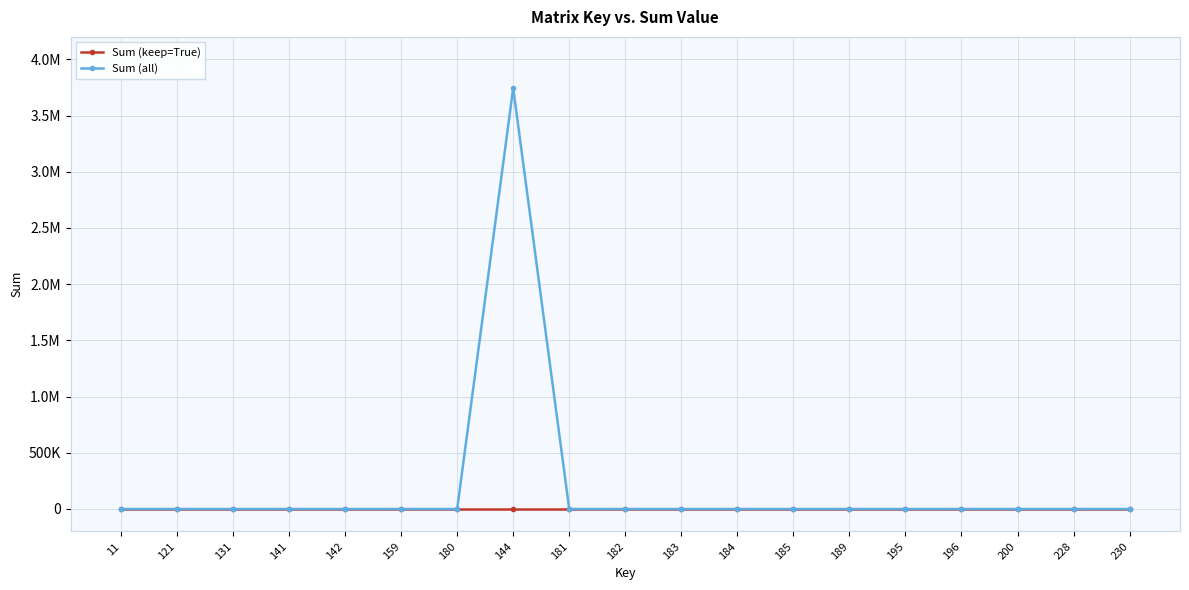

True or false: Sum (all) and Sum (keep=True) cross at least once.

False